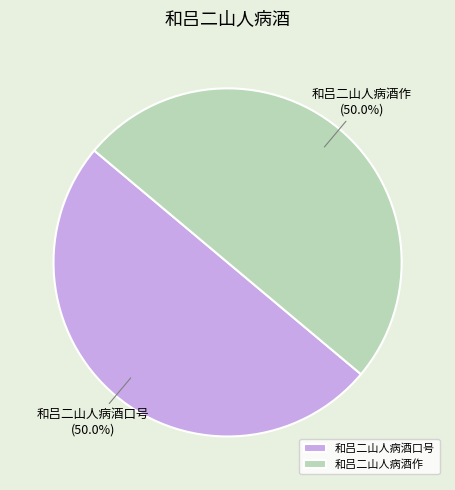

Approximately how many times larger is the value at 和吕二山人病酒口号 compared to 和吕二山人病酒作?

1.0